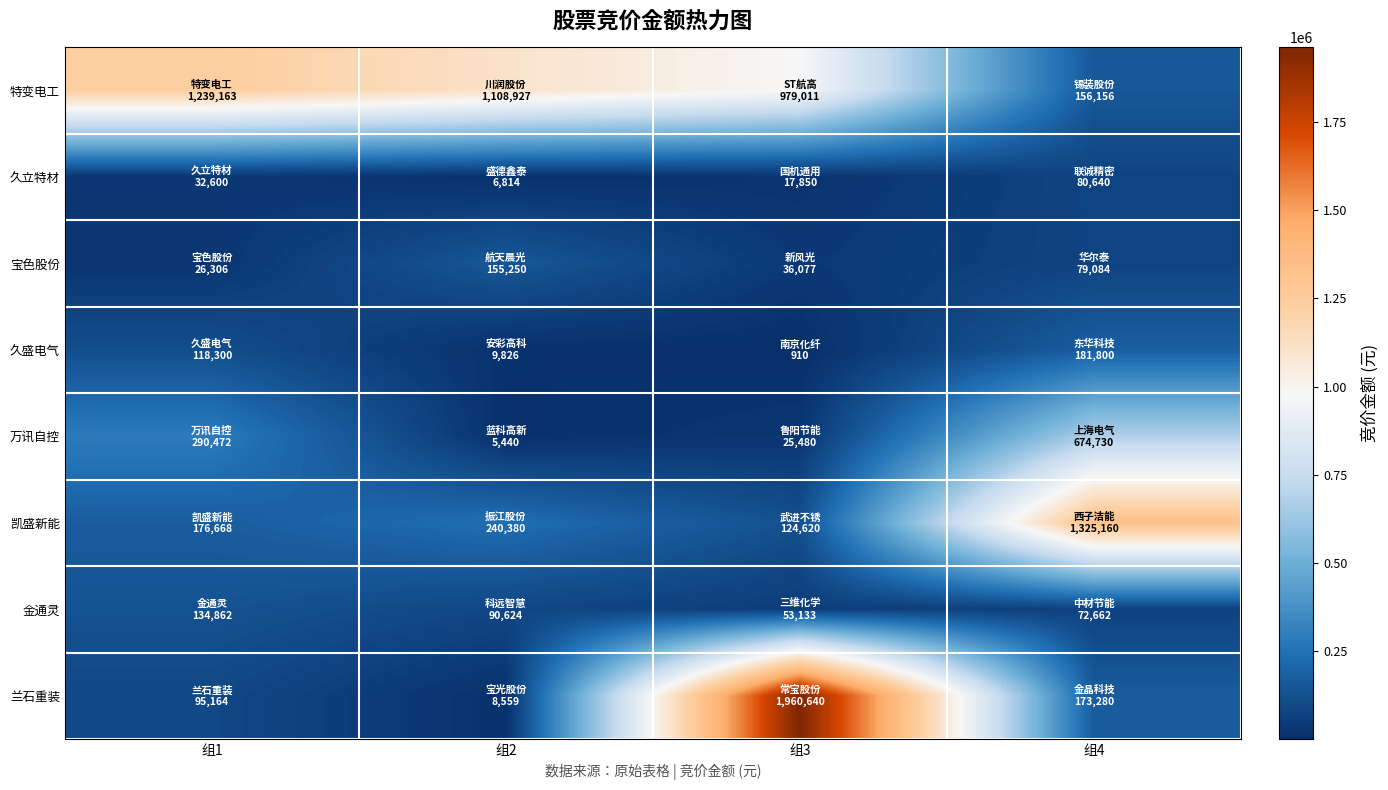

Reading left to right, transcribe all the data shown in this chart.

特变电工: 组1=1239163	组2=1108927	组3=979011	组4=156156
久立特材: 组1=32600	组2=6814	组3=17850	组4=80640
宝色股份: 组1=26306	组2=155250	组3=36077	组4=79084
久盛电气: 组1=118300	组2=9826	组3=910	组4=181800
万讯自控: 组1=290472	组2=5440	组3=25480	组4=674730
凯盛新能: 组1=176668	组2=240380	组3=124620	组4=1325160
金通灵: 组1=134862	组2=90624	组3=53133	组4=72662
兰石重装: 组1=95164	组2=8559	组3=1960640	组4=173280